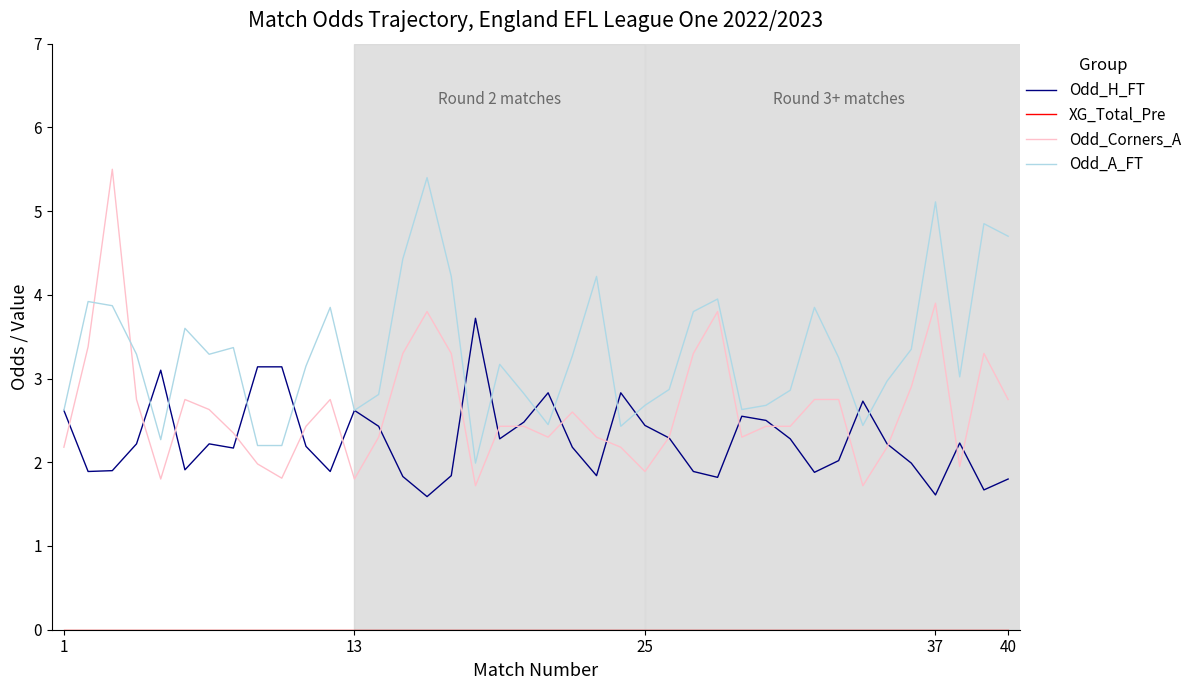

Which series has the widest spread of values?

Odd_Corners_A